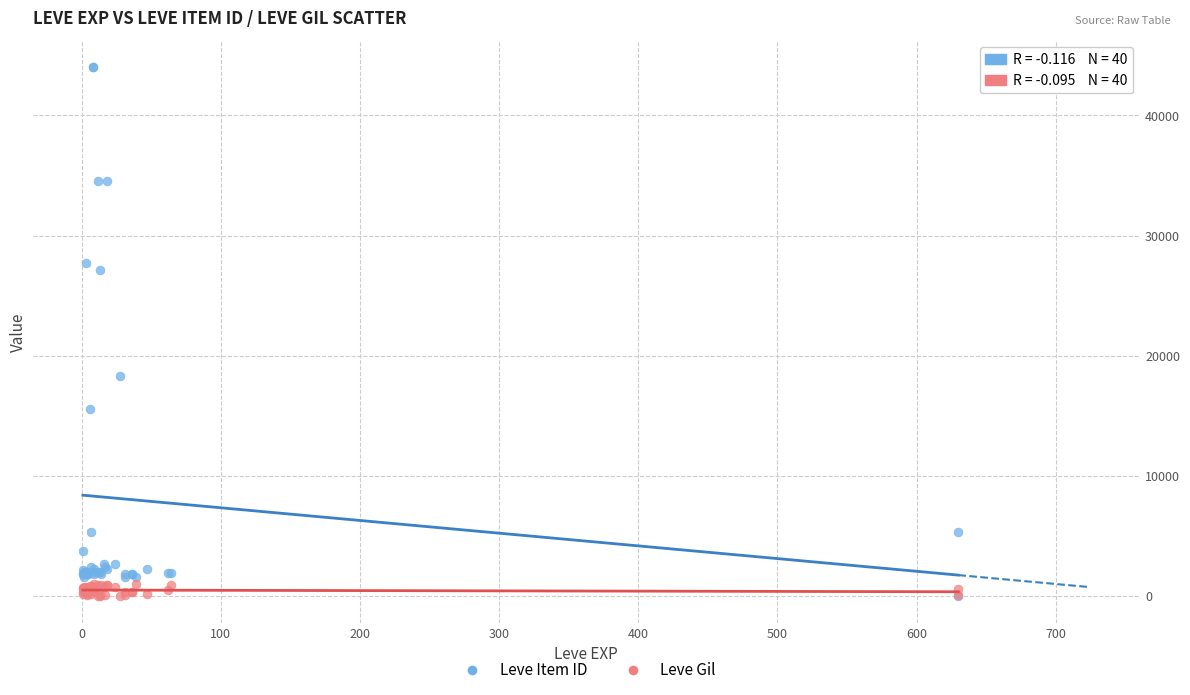

Which series has the largest Y range (max minus min)?

Leve Item ID